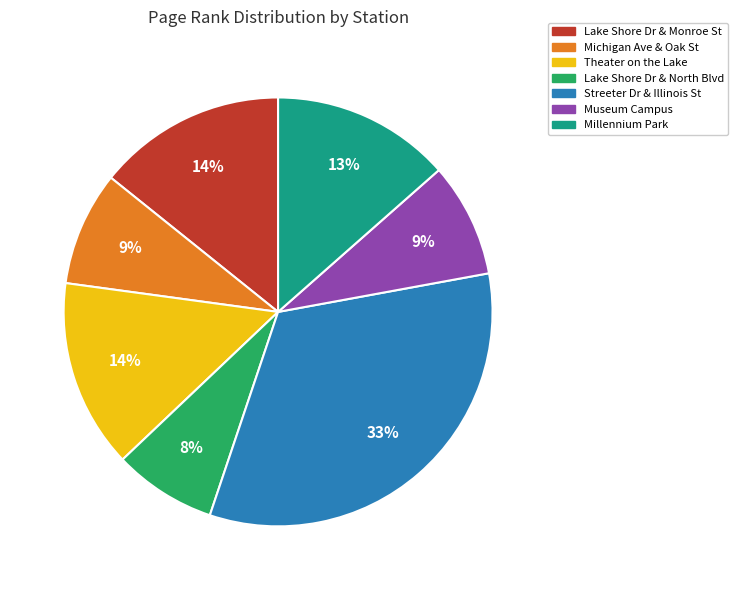

Is the sum of Theater on the Lake and Lake Shore Dr & Monroe St greater than half?

No